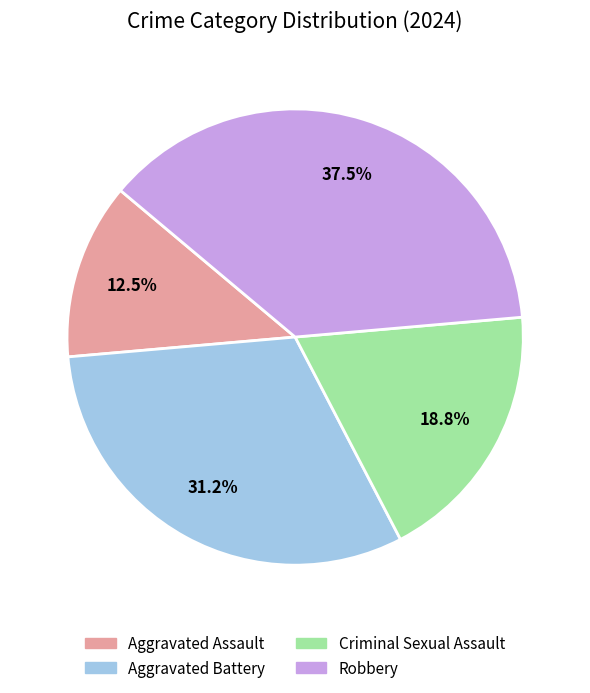

Does any single category account for the majority?

No